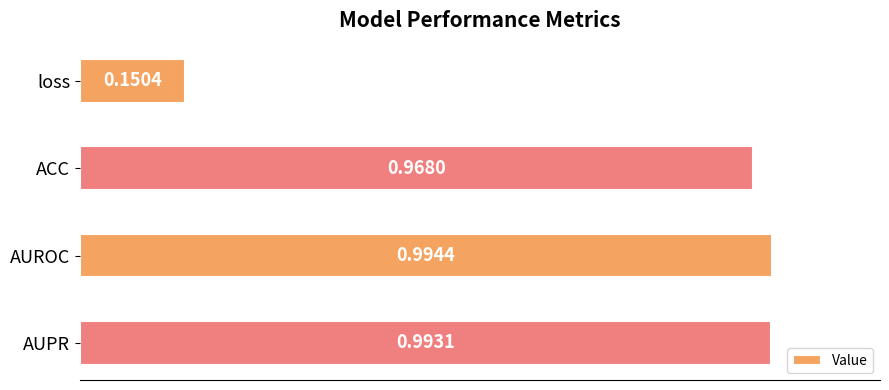

At which category does the chart reach its minimum across all series?

loss